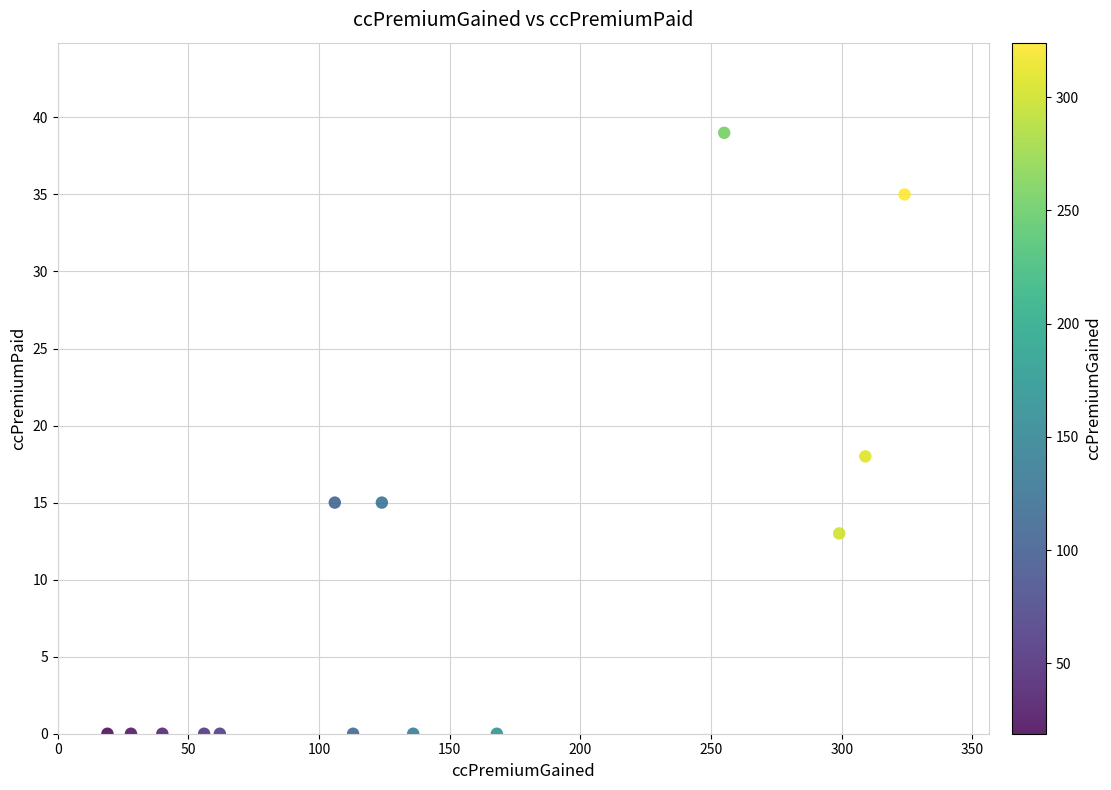

What is the range of Y values (max minus min)?

39